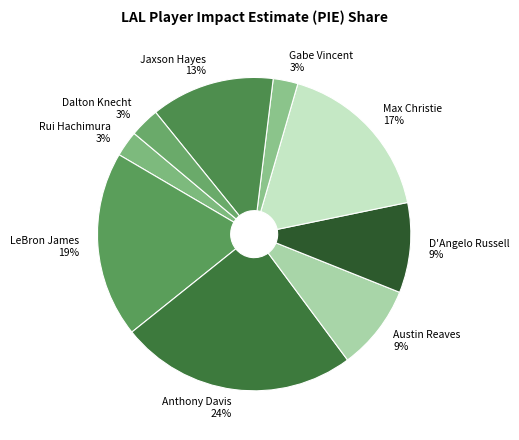

What percentage is the Jaxson Hayes slice, to the nearest percent?

13%